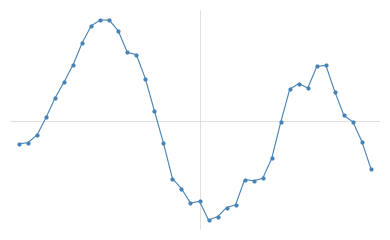

Is this an area chart (filled region under the line)?

No